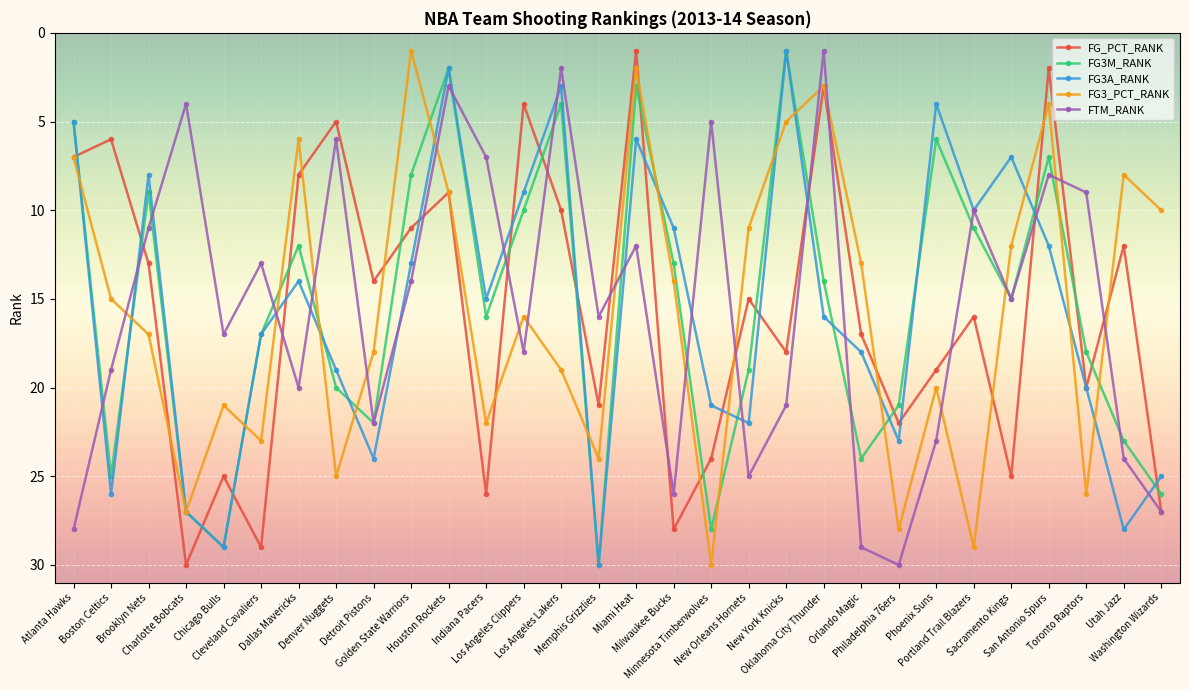

Where is the first local maximum for FG_PCT_RANK?

Charlotte Bobcats